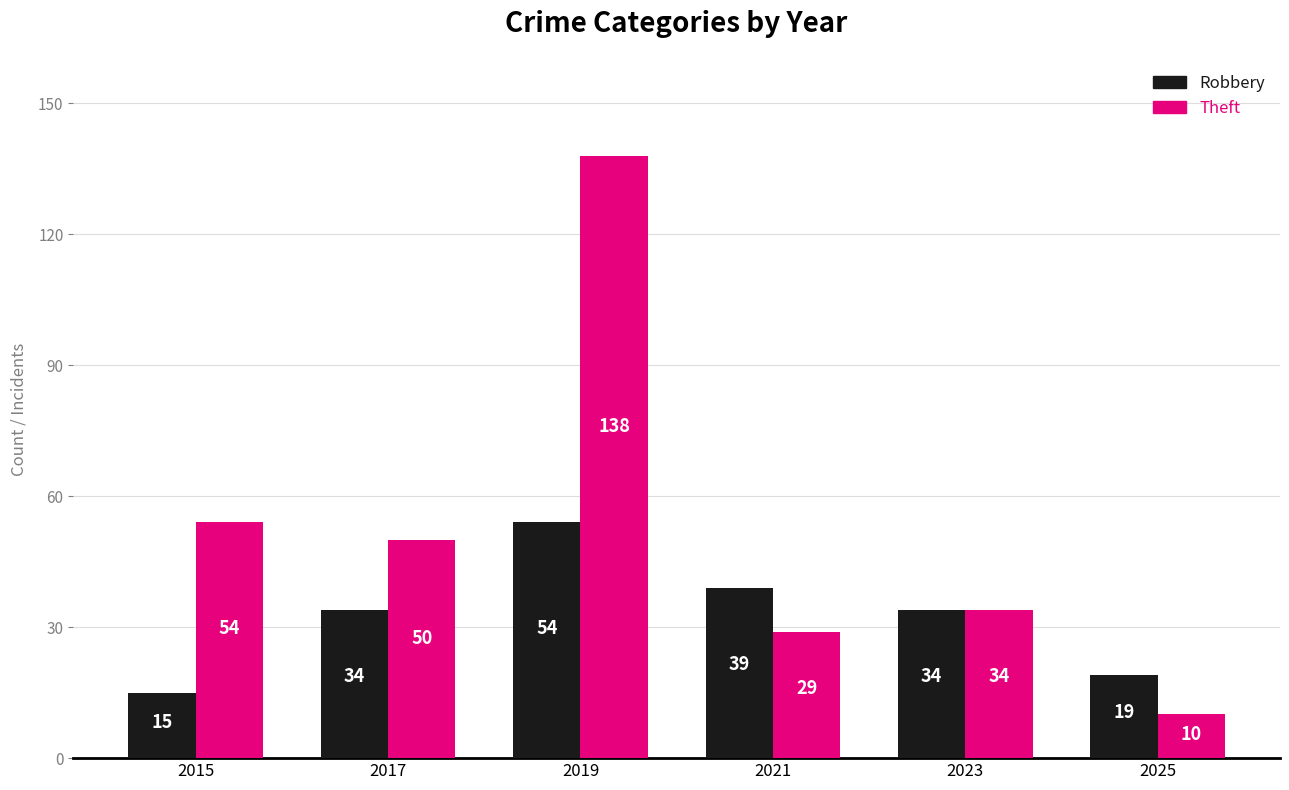

Which series has the widest spread of values?

Theft